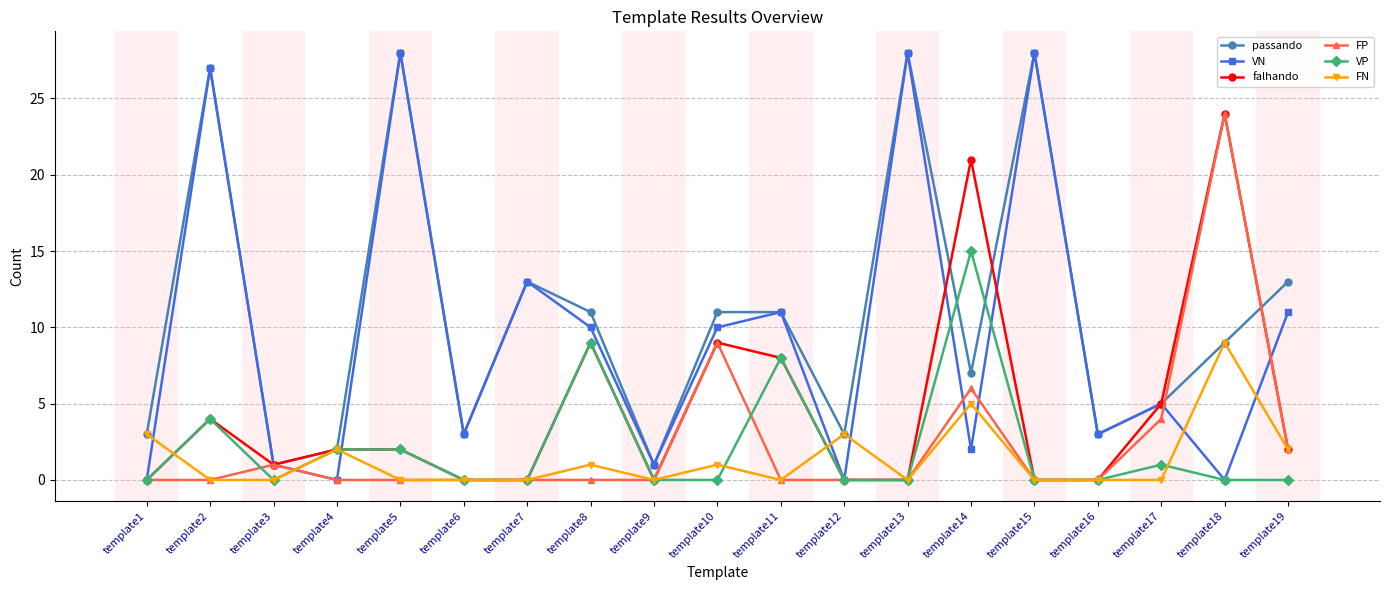

What is the difference between the maximum and minimum values in the FN series?

9